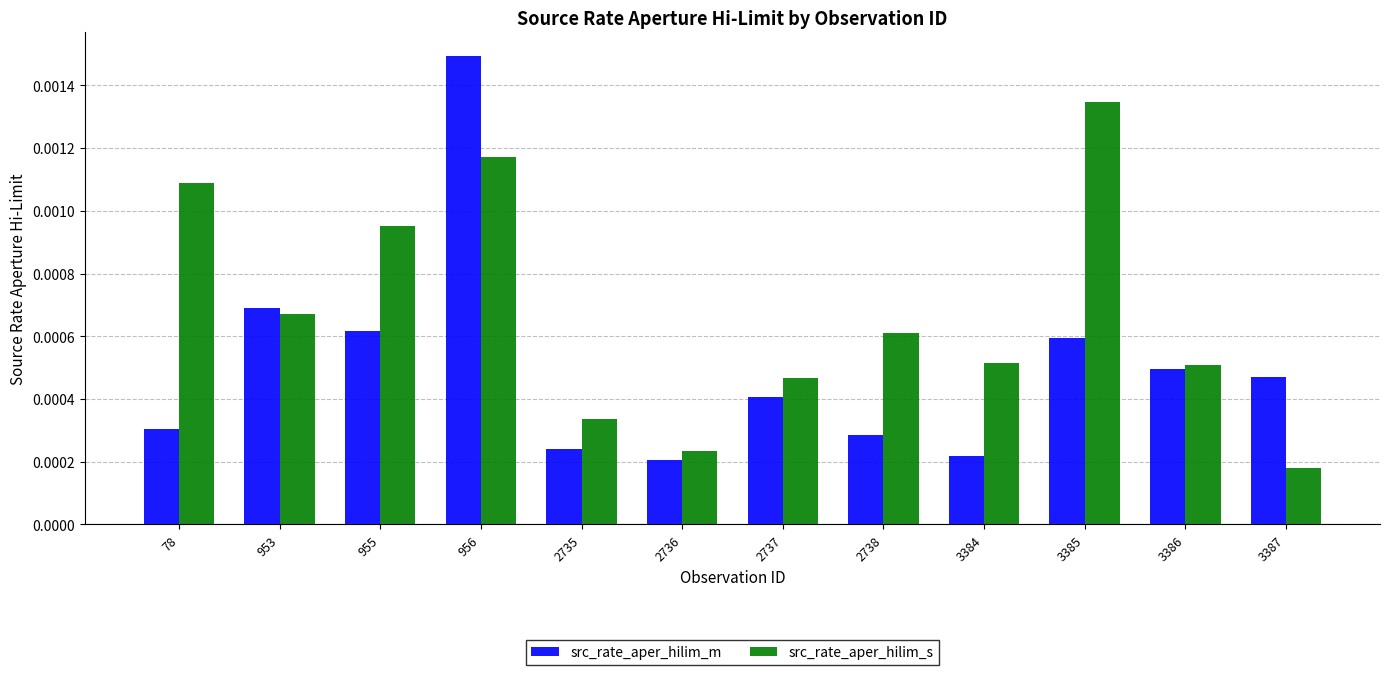

Between 953 and 2736, which series saw the biggest shift?

src_rate_aper_hilim_m